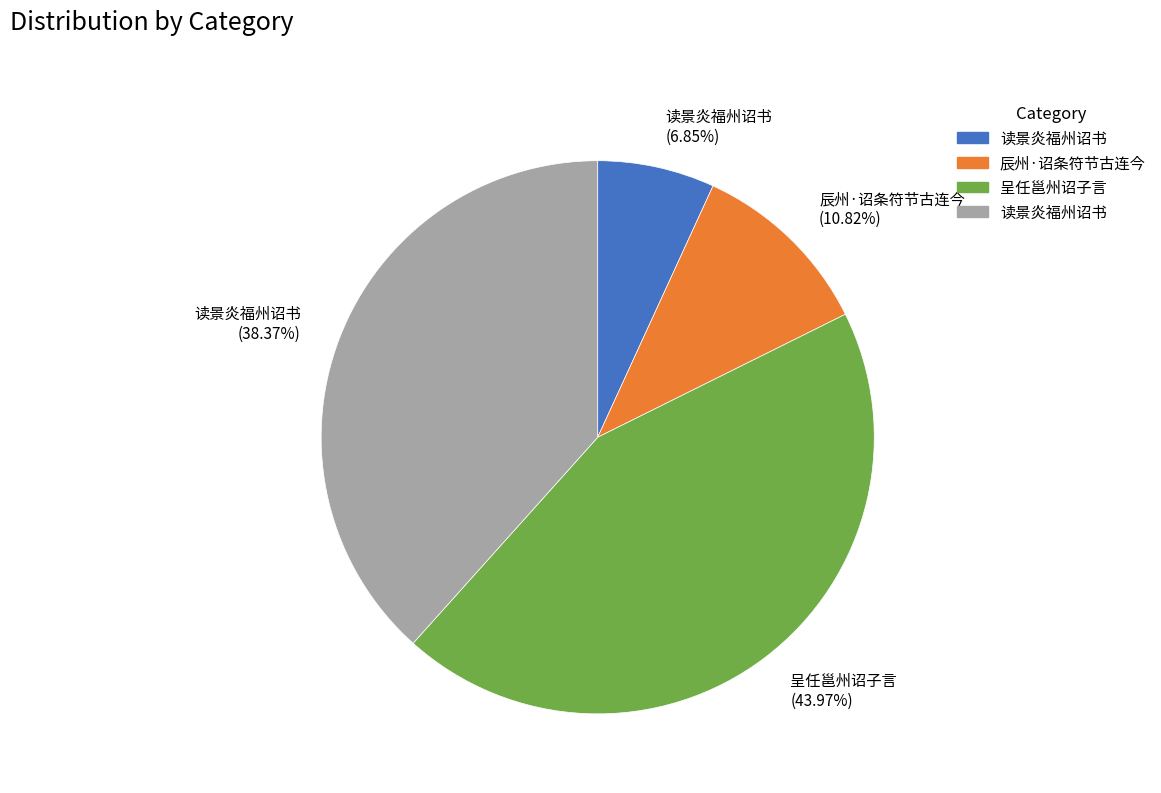

Which slice is the largest?

呈任邕州诏子言 (43.97%)